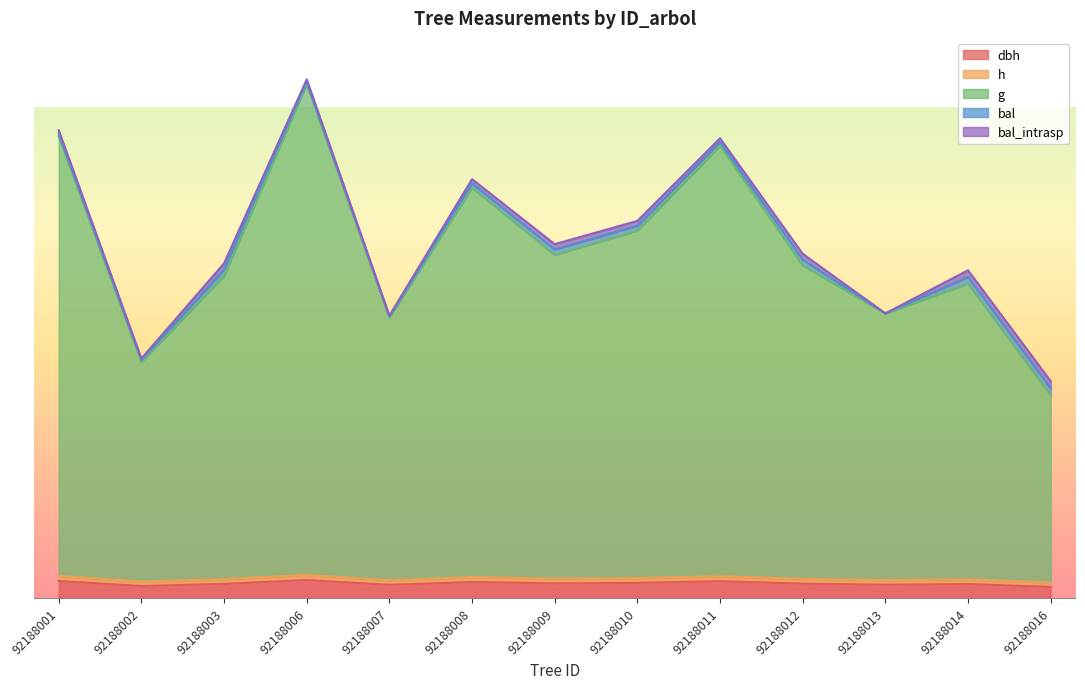

The dbh series shows 0.1 at 92188006. True or false?

False